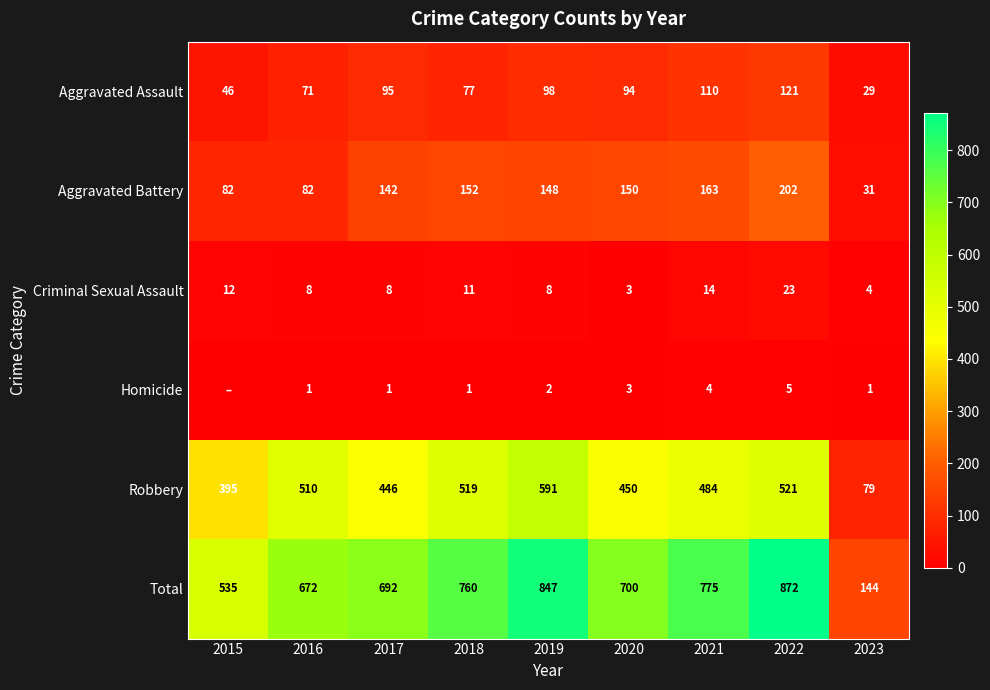

The value of Aggravated Assault at 2020 is 94. True or false?

True